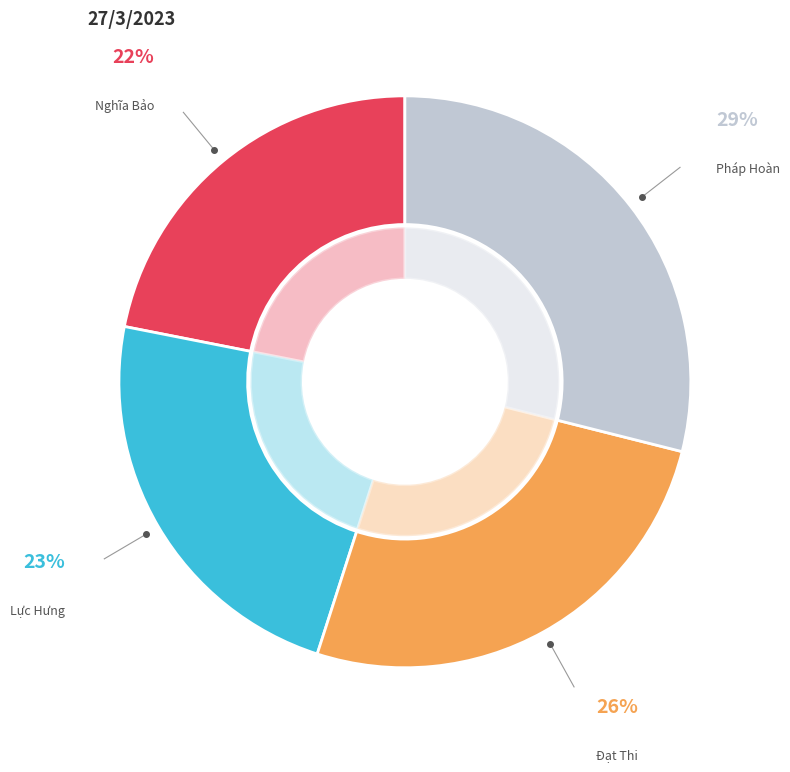

Rank the categories by value from highest to lowest.

Pháp Hoàn, Đạt Thi, Lực Hưng, Nghĩa Bảo